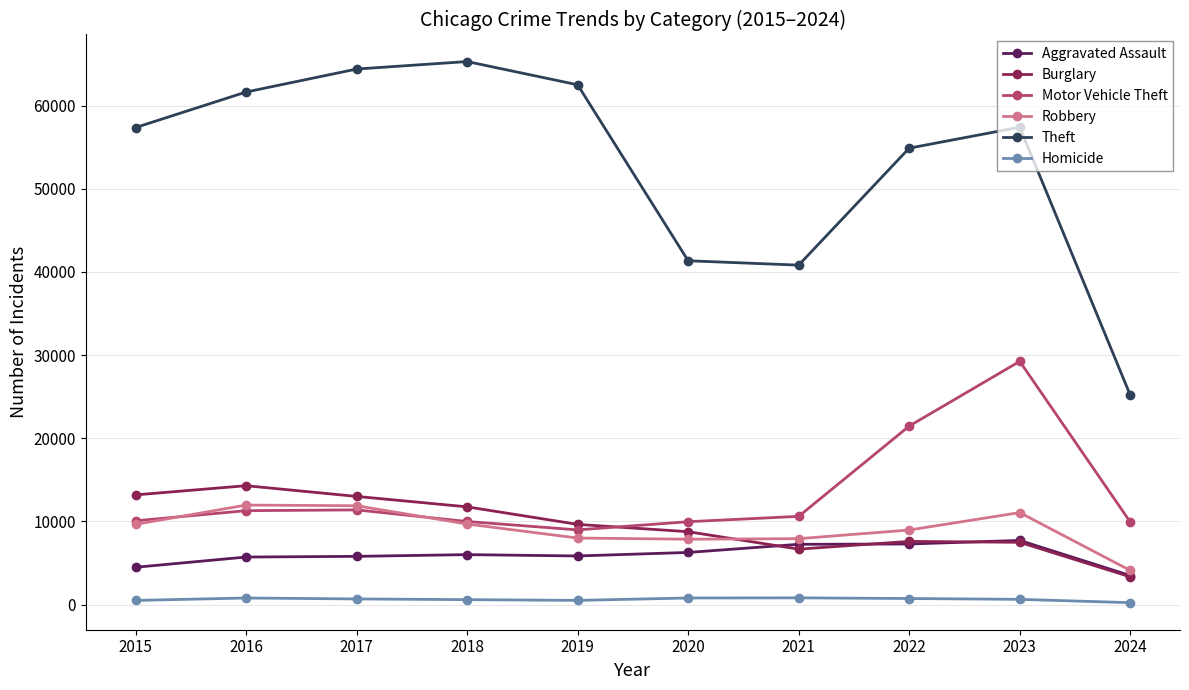

What is the greatest value displayed?

65289